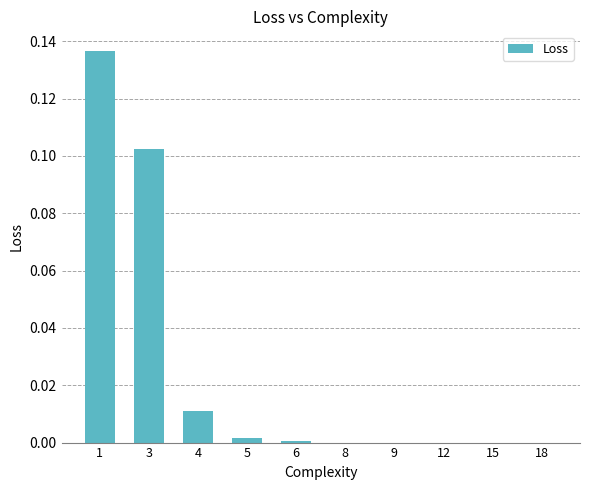

The value at 1 is 0.0. True or false?

False